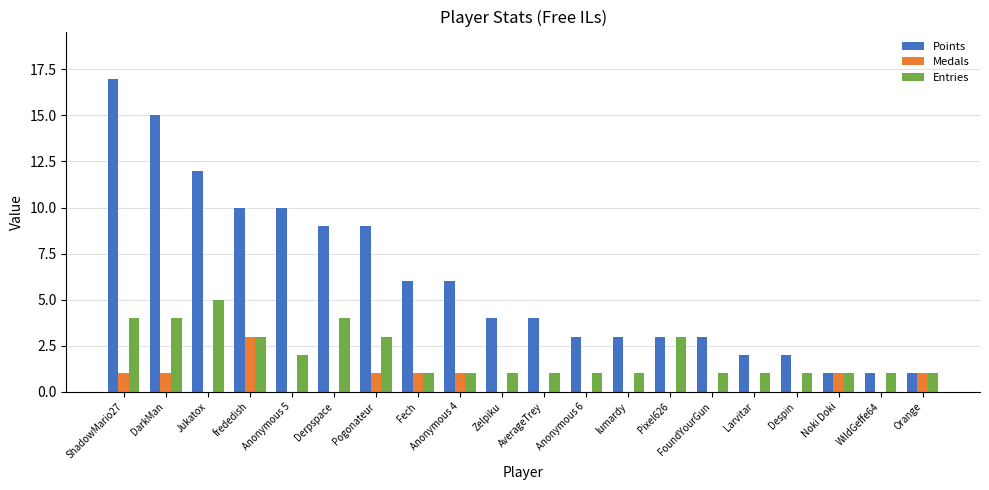

Which series has the largest total across all categories?

Points